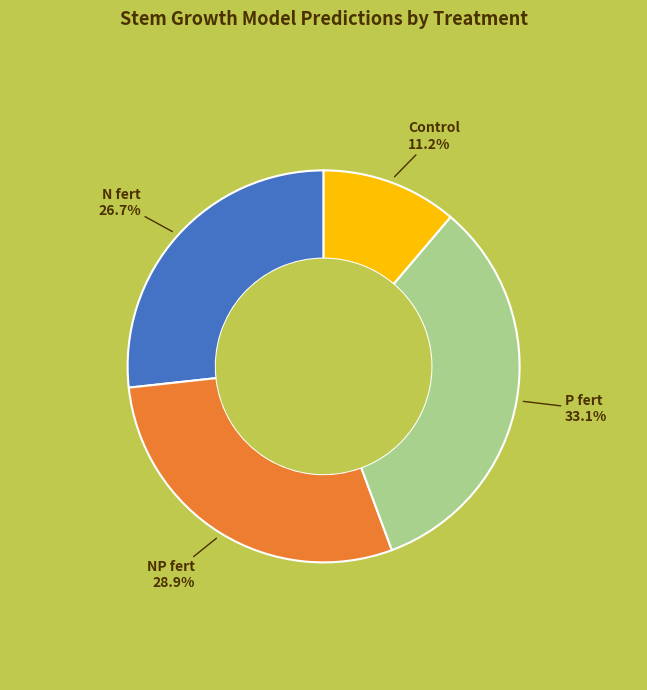

Which category has the smallest portion of the pie?

Control